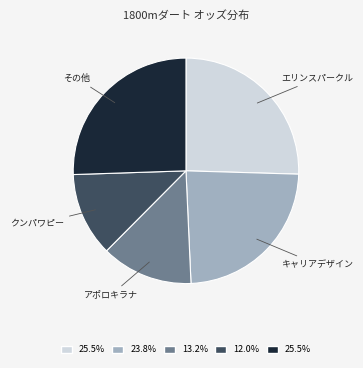

Is there a majority slice in this chart?

No